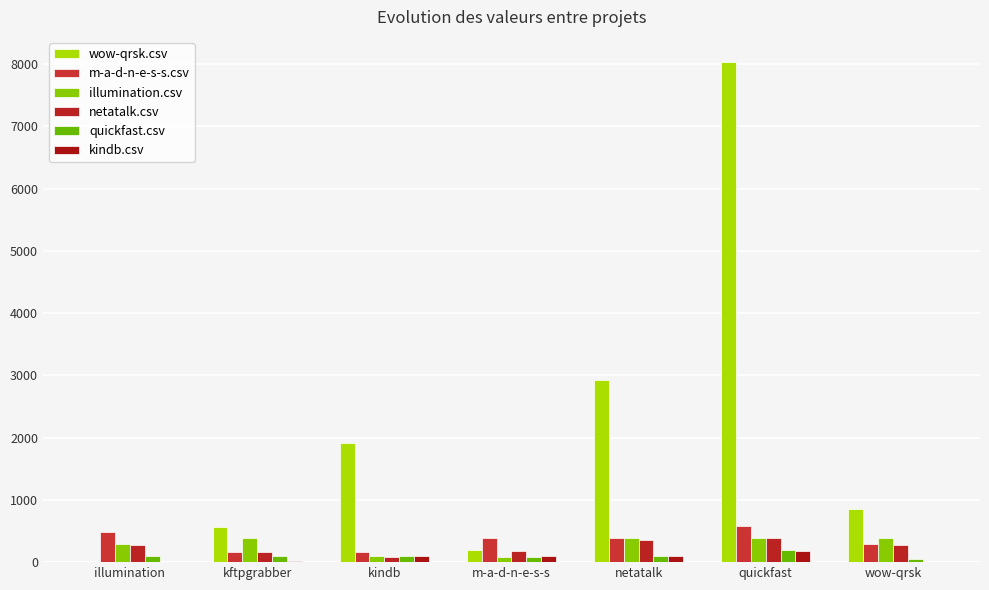

Rank the series by their maximum value, from lowest to highest.

kindb.csv, quickfast.csv, netatalk.csv, illumination.csv, m-a-d-n-e-s-s.csv, wow-qrsk.csv